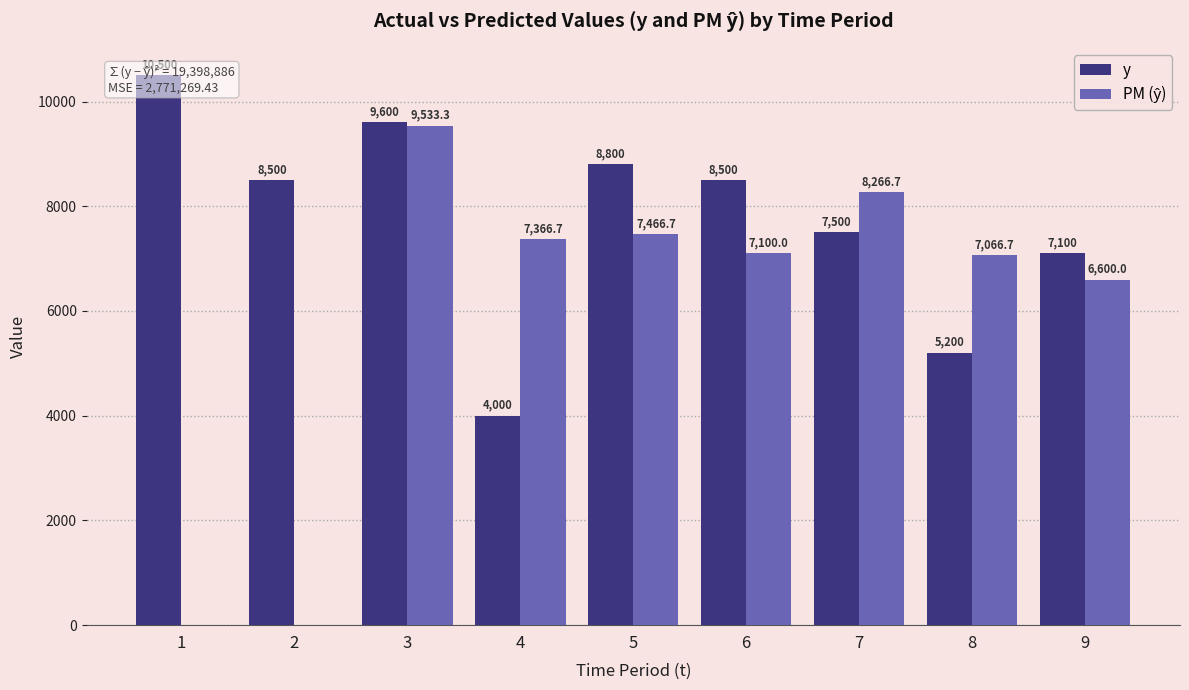

Is it true that y equals 5026.7 at 3?

False